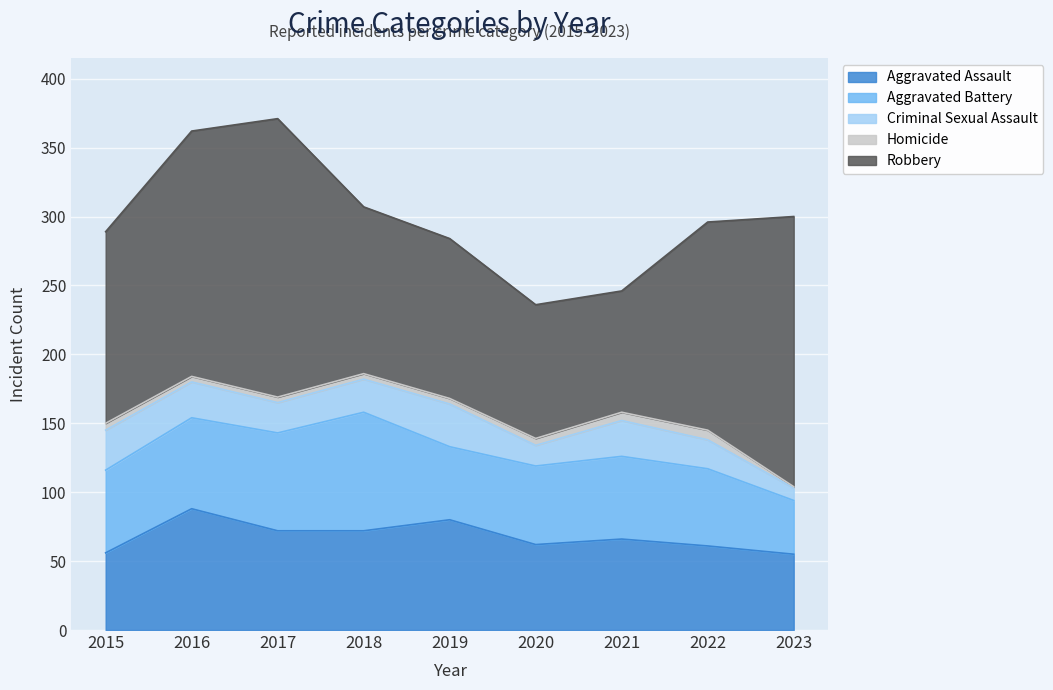

Reading right to left, what are all the values shown in this chart?

Aggravated Assault: 2023=55	2022=61	2021=66	2020=62	2019=80	2018=72	2017=72	2016=88	2015=56
Aggravated Battery: 2023=39	2022=56	2021=60	2020=57	2019=53	2018=86	2017=71	2016=66	2015=60
Criminal Sexual Assault: 2023=9	2022=21	2021=26	2020=15	2019=31	2018=24	2017=22	2016=26	2015=29
Homicide: 2023=1	2022=7	2021=6	2020=5	2019=4	2018=4	2017=4	2016=4	2015=5
Robbery: 2023=196	2022=151	2021=88	2020=97	2019=116	2018=121	2017=202	2016=178	2015=139